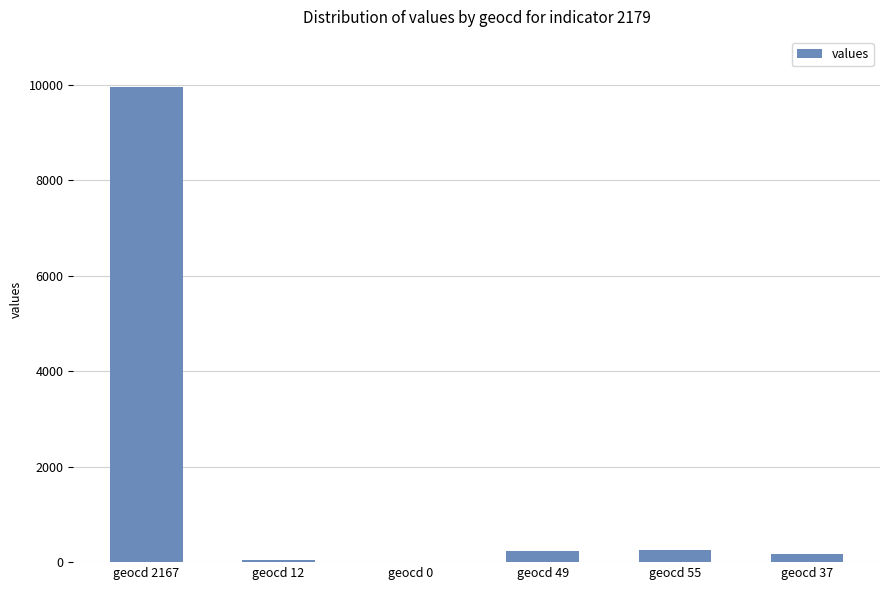

Does the chart contain stacked bars?

No